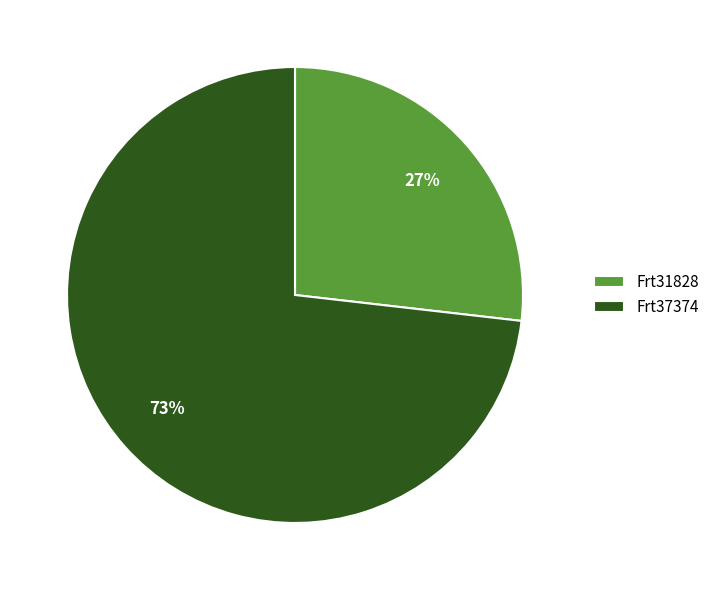

What is the ratio of the value at Frt37374 to the value at Frt31828?

2.7